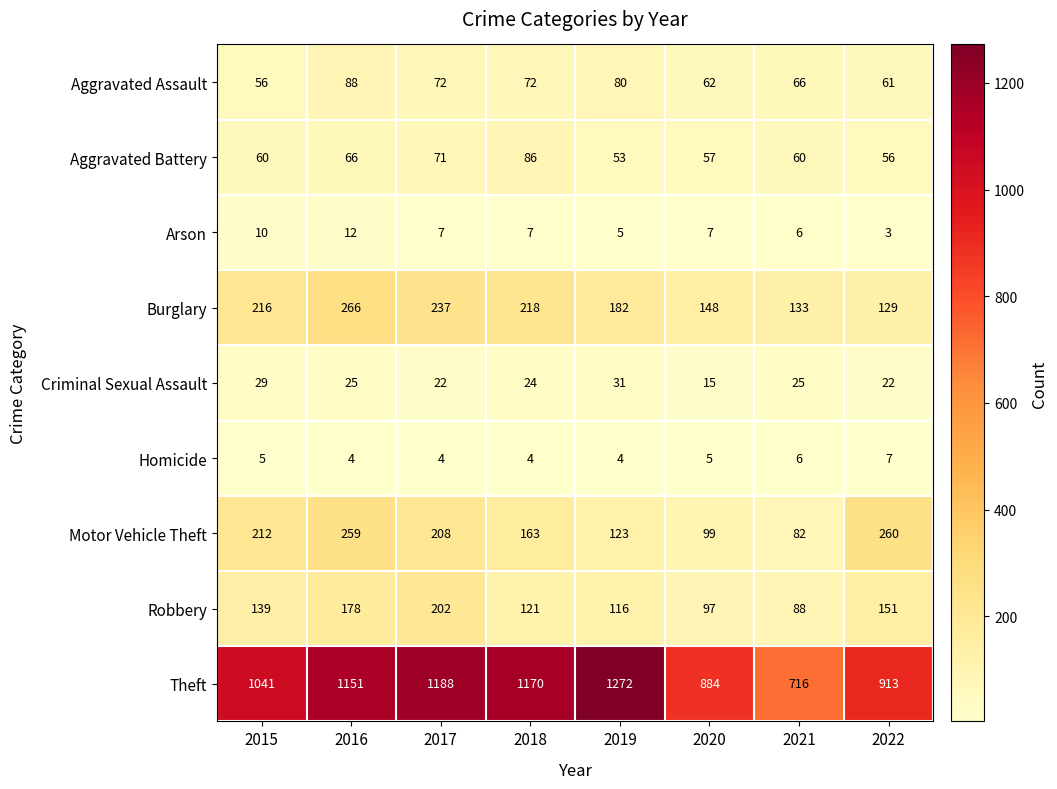

What is the spread (max minus min) of values at 2019?

1268